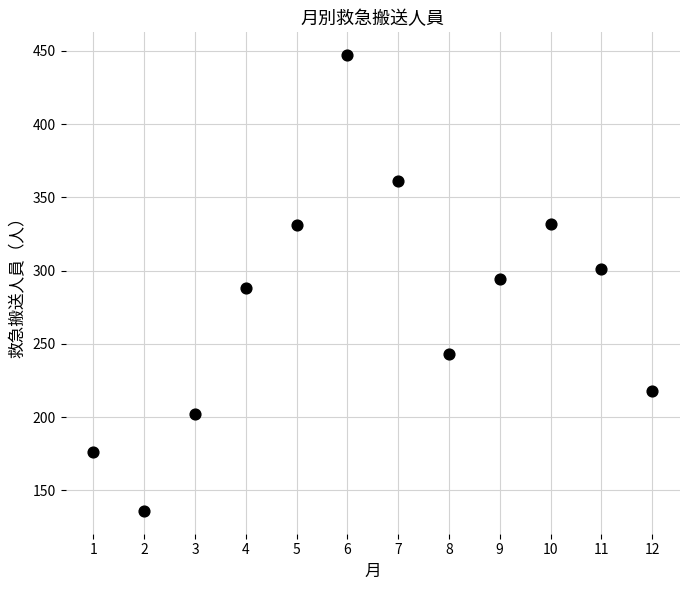

What is the range of X values (max minus min)?

11